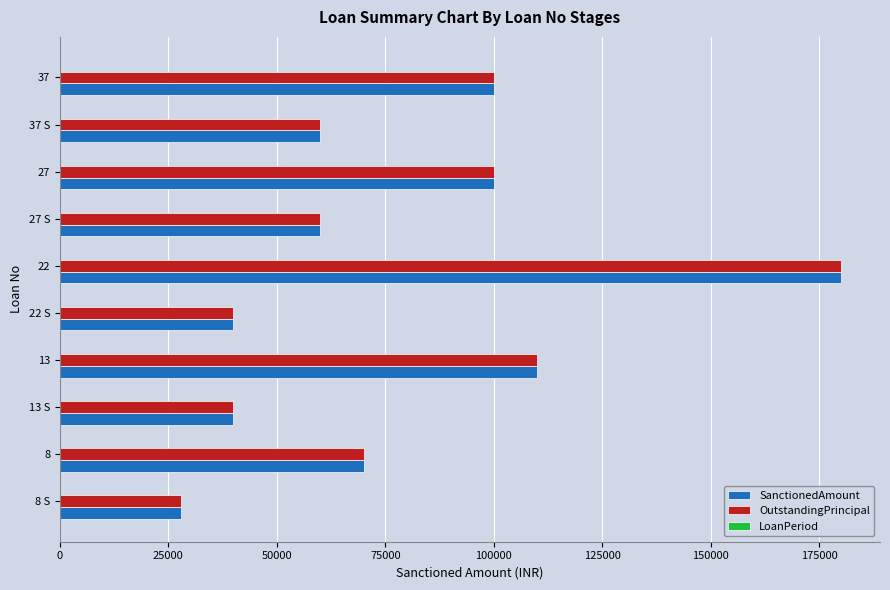

What is the sum of all SanctionedAmount values?

788000